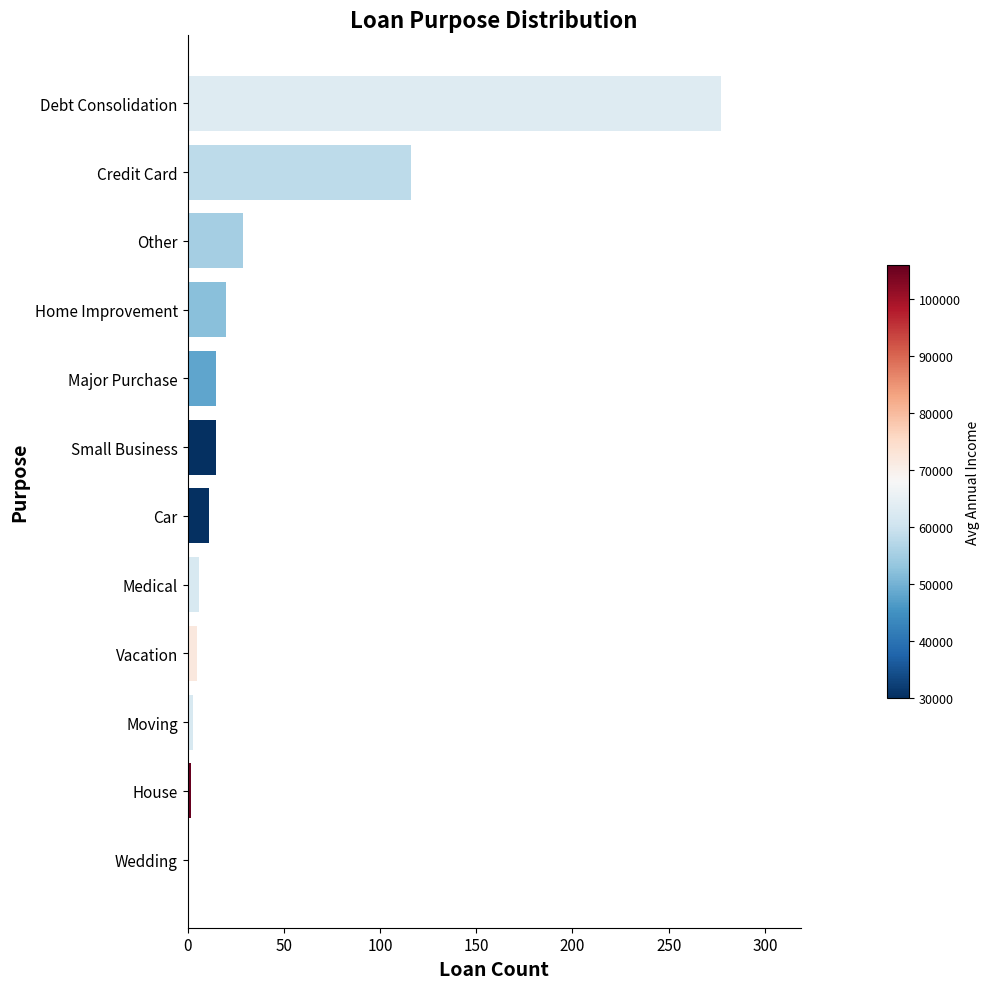

At which label is the value closest to 139?

Credit Card